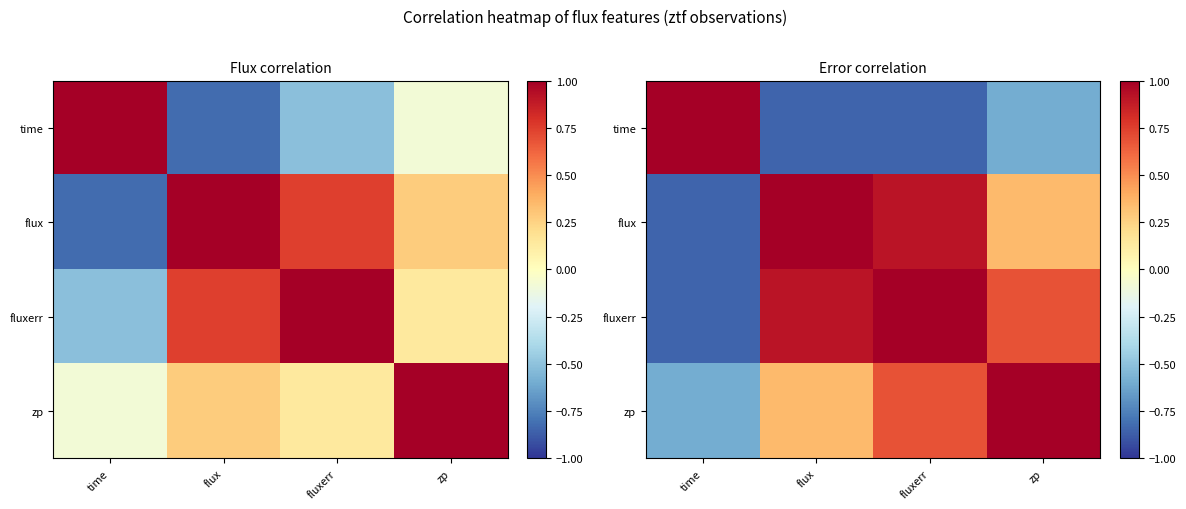

Where does the flux series first go above 0?

flux